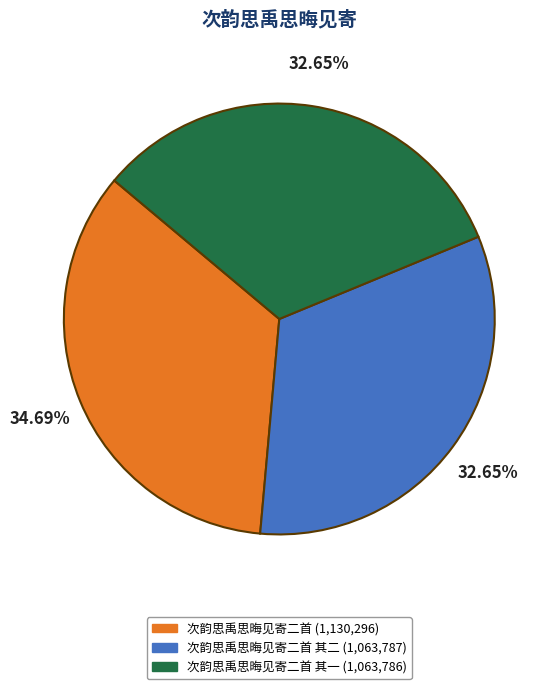

Does any single category account for the majority?

No